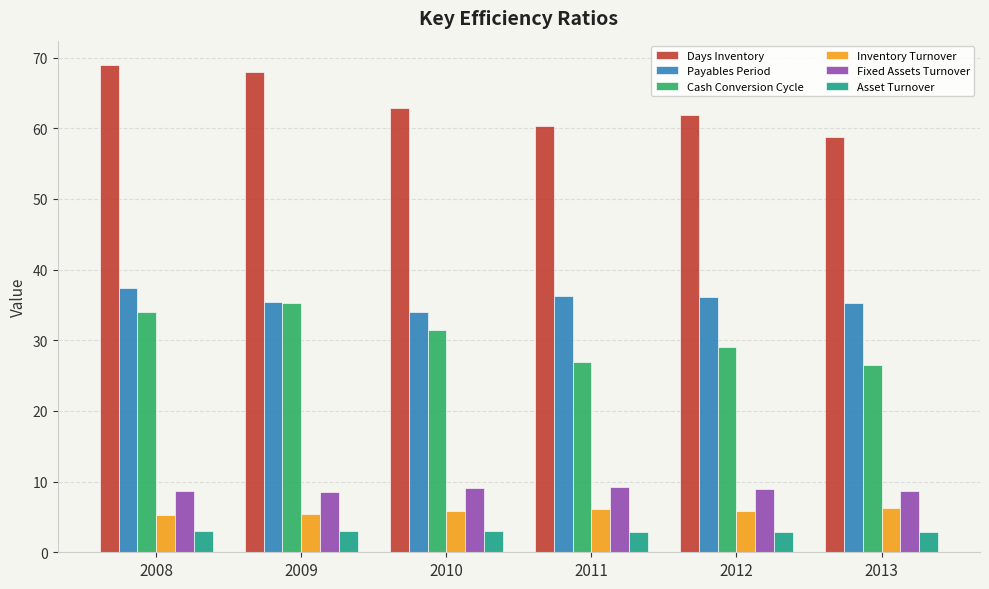

Is the value of Inventory Turnover at 2013 greater than the value of Fixed Assets Turnover at 2013?

No